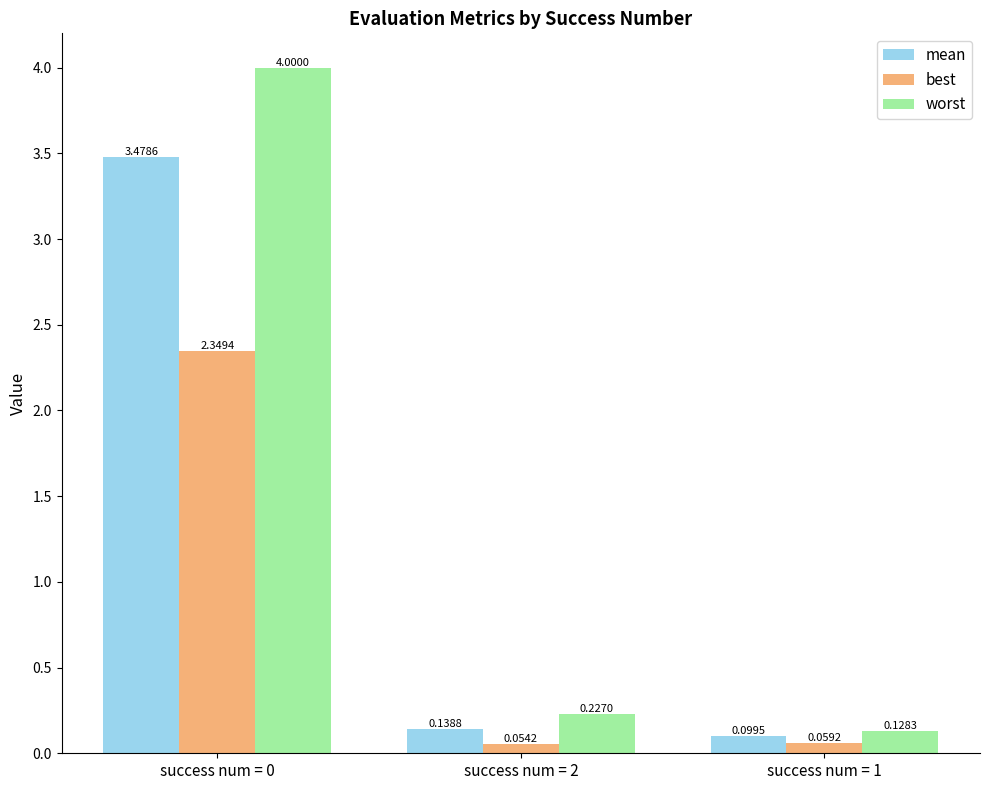

What is the total value across all series at success num = 1?

0.3